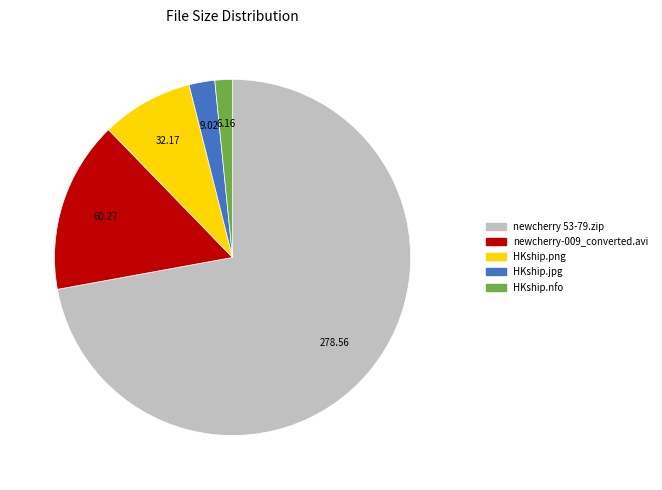

Rank the categories by value from lowest to highest.

HKship.nfo, HKship.jpg, HKship.png, newcherry-009_converted.avi, newcherry 53-79.zip